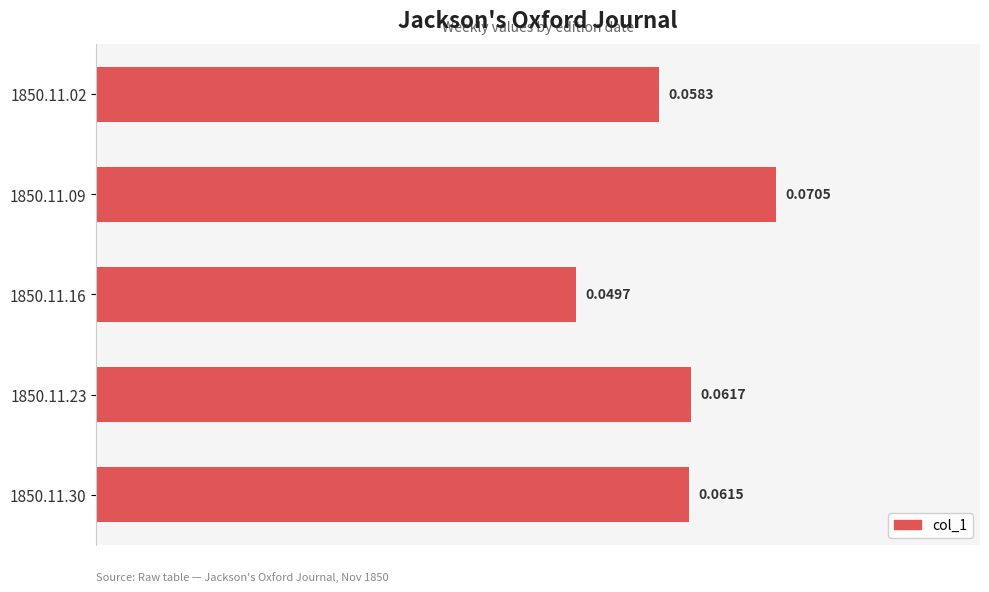

Does the chart contain stacked bars?

No